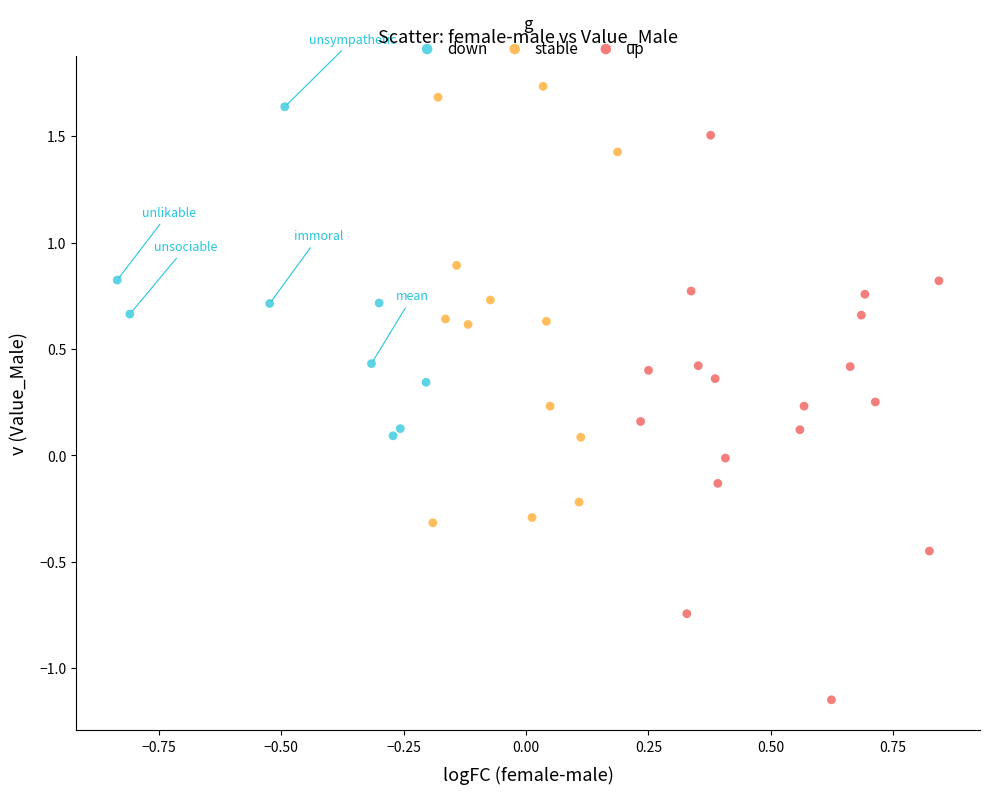

Which series reaches the minimum Y coordinate?

up